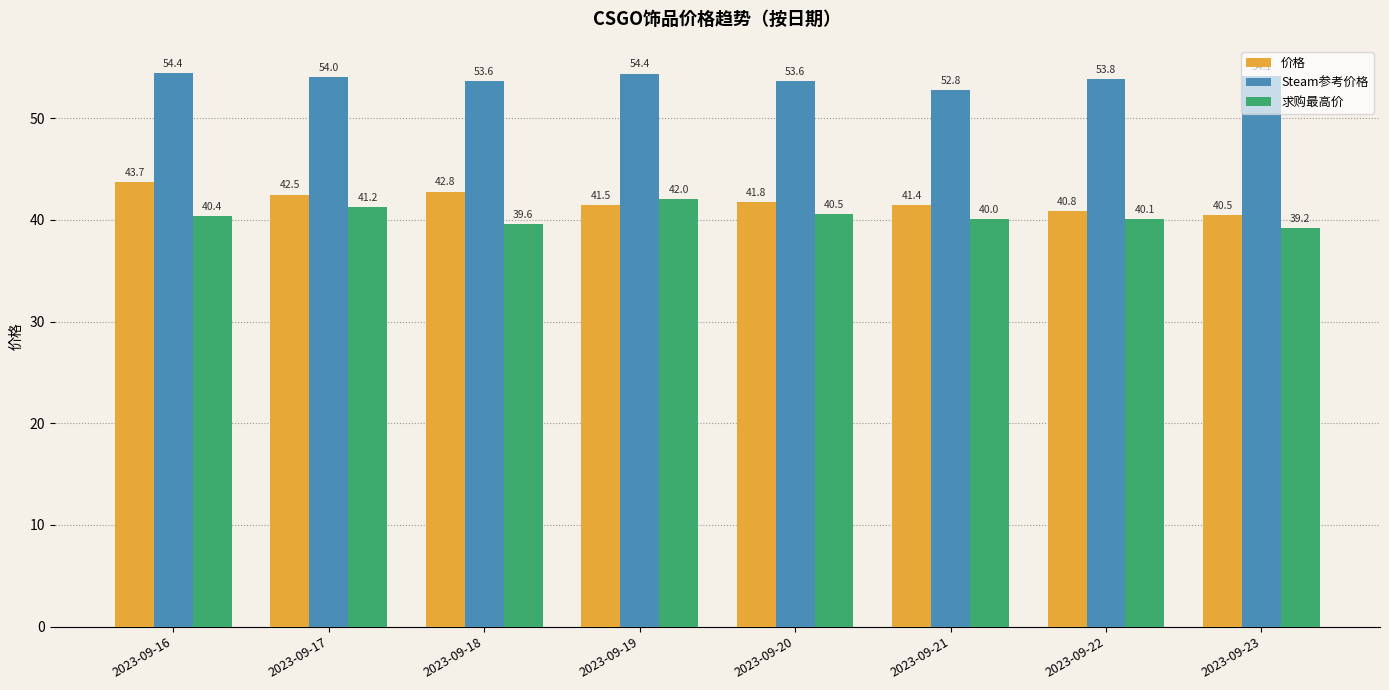

Count the number of categories in the chart.

8